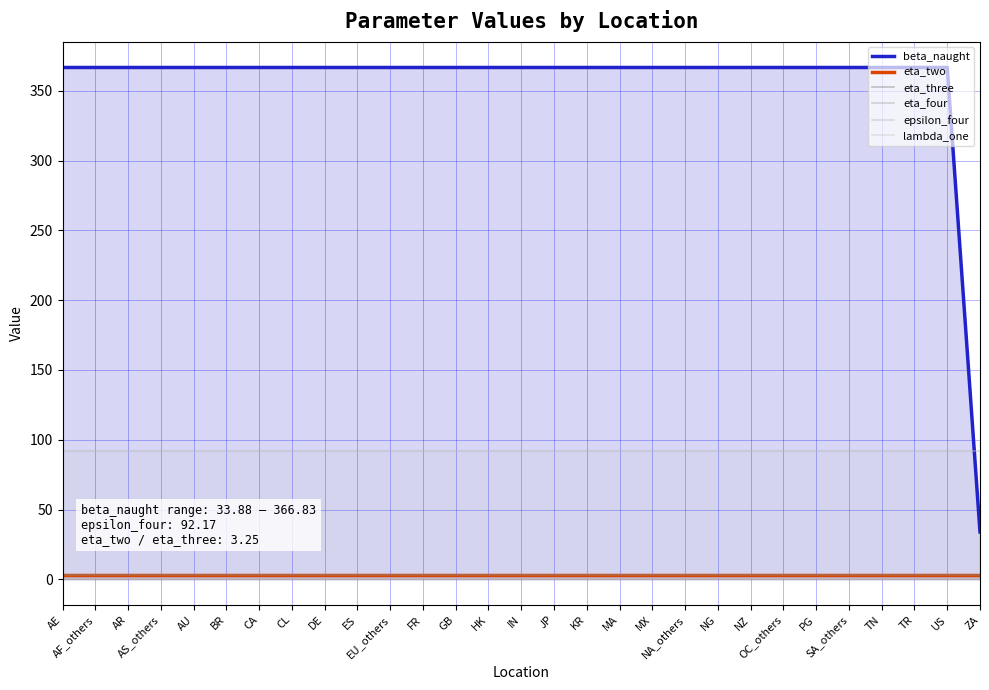

At TN, list the series in order from largest to smallest.

beta_naught, epsilon_four, eta_two, eta_three, eta_four, lambda_one